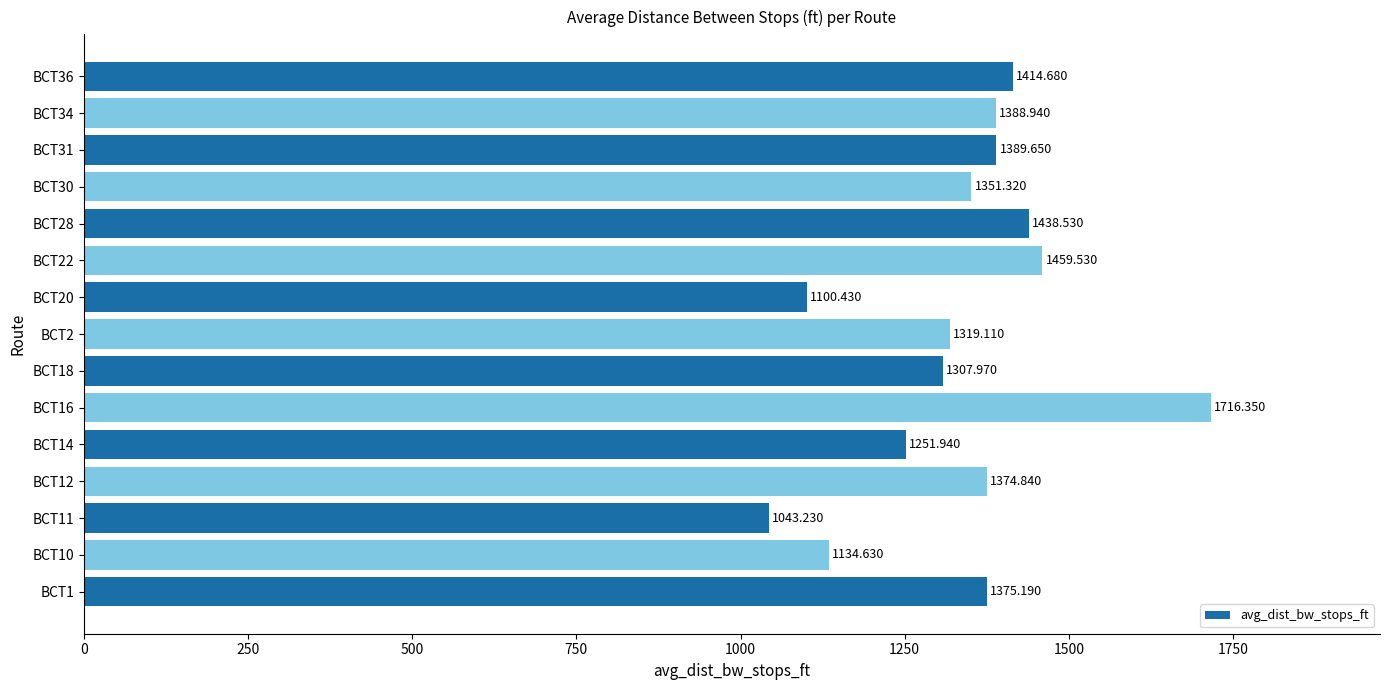

What is the sum of the values at BCT18 and BCT28?

2746.5